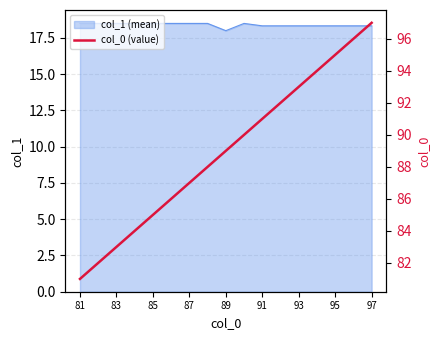

How many lines are shown in the chart?

1